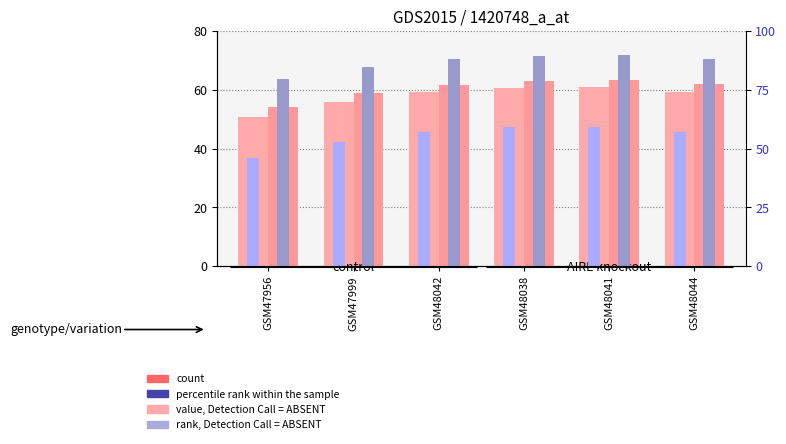

Where does the col_9 series first go above 70?

GSM48042